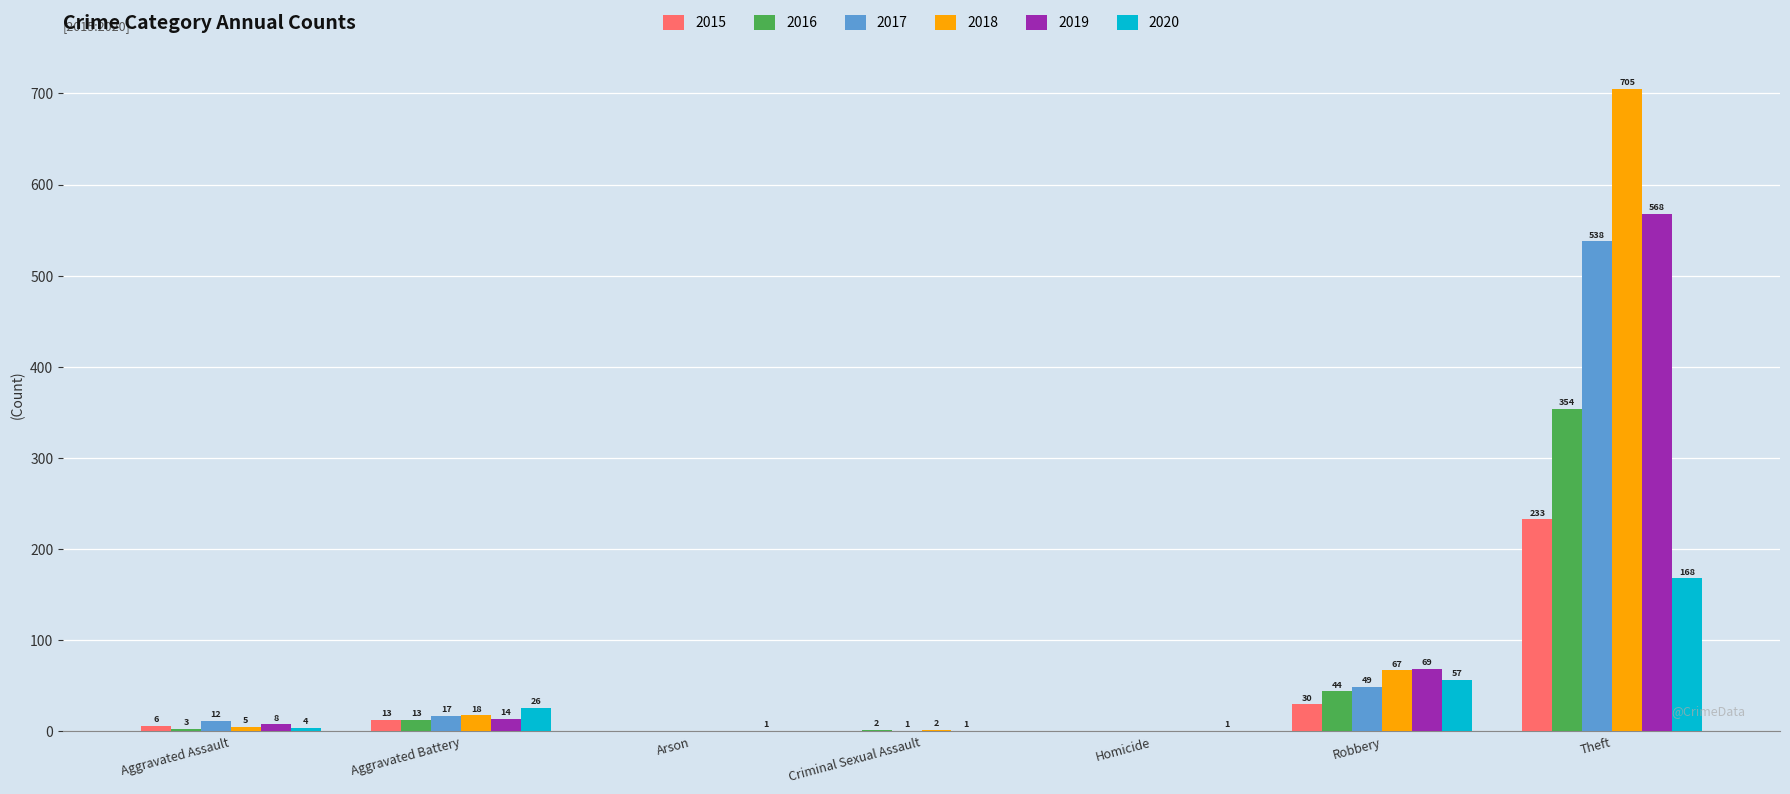

What are all the series names shown in the legend?

2015, 2016, 2017, 2018, 2019, 2020